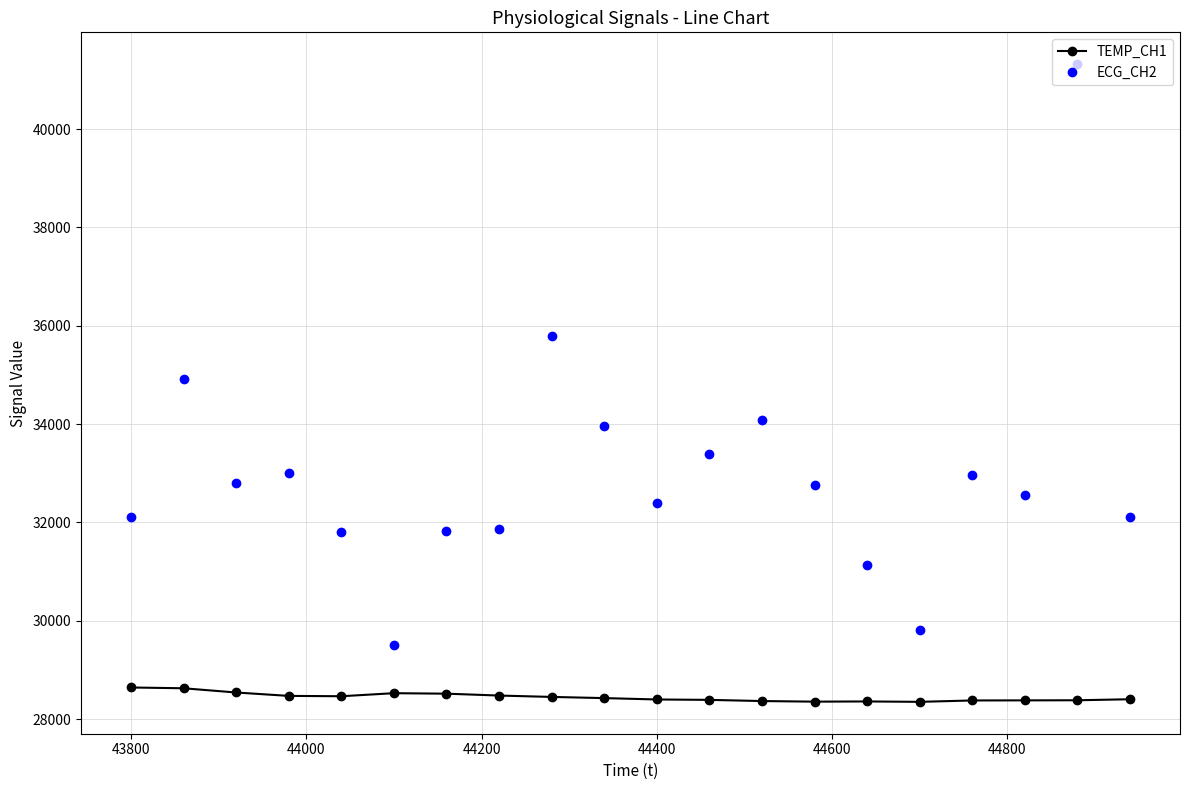

True or false: TEMP_CH1 and ECG_CH2 intersect in this chart.

False